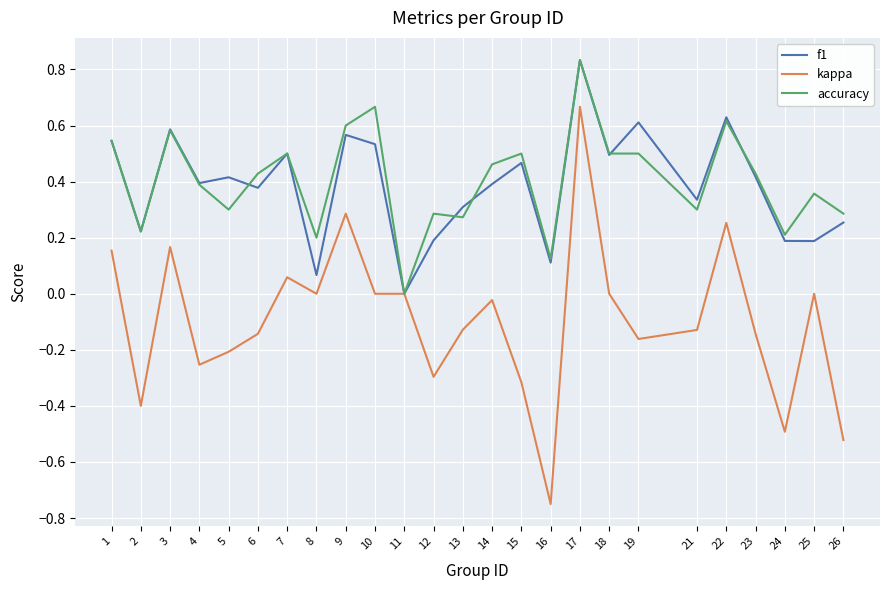

Which label corresponds to the smallest value in the chart?

16